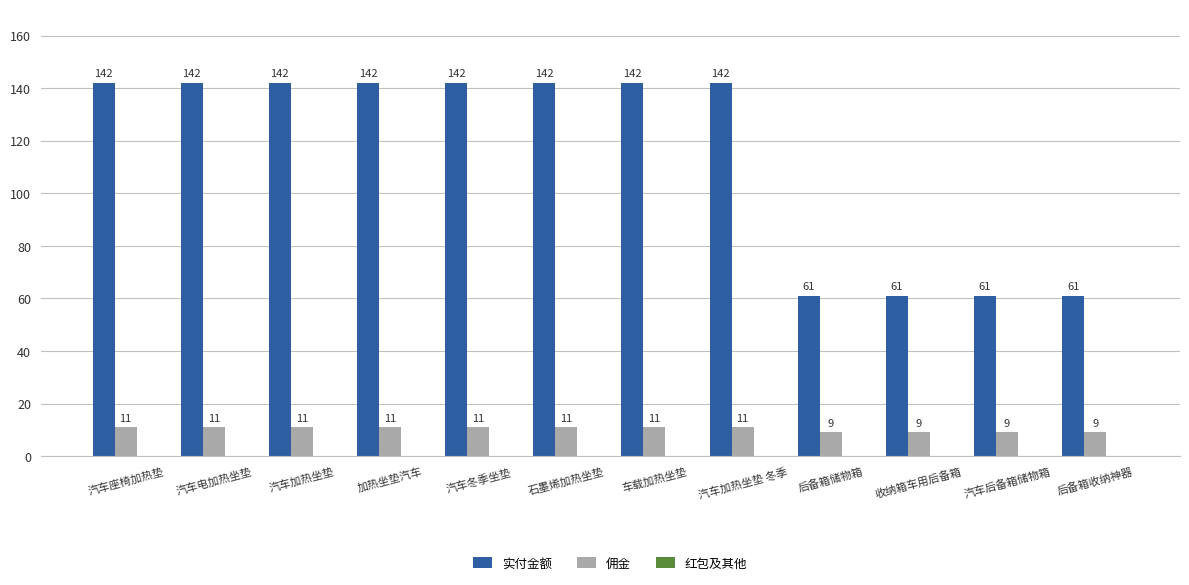

Is the value of 佣金 at 汽车座椅加热垫 greater than the value of 实付金额 at 后备箱储物箱?

No